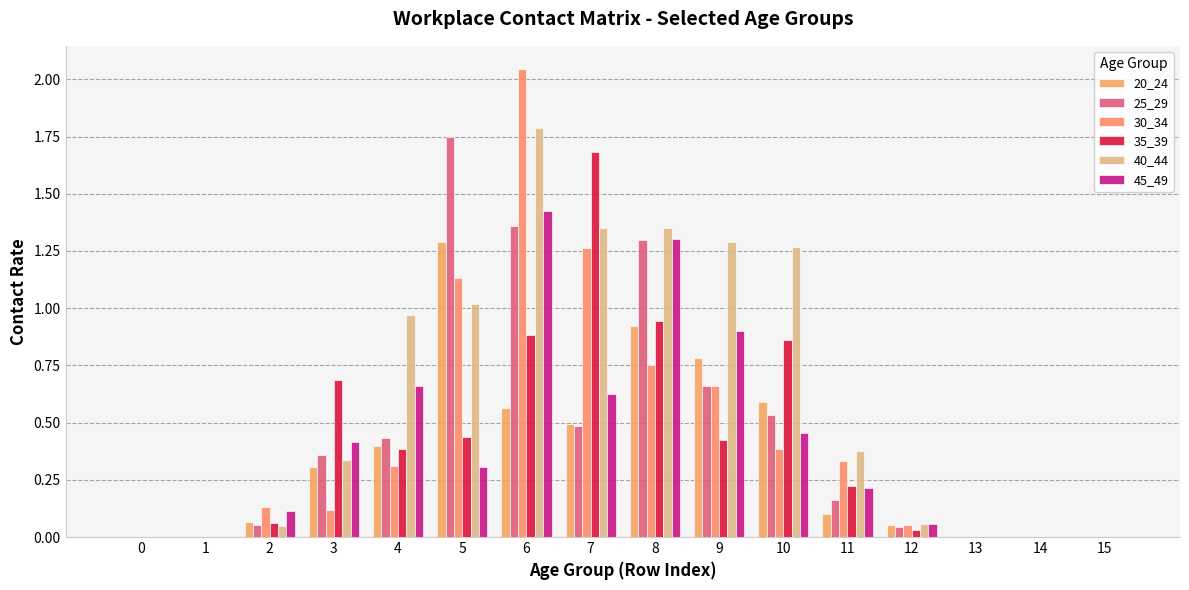

What are all the series names shown in the legend?

20_24, 25_29, 30_34, 35_39, 40_44, 45_49